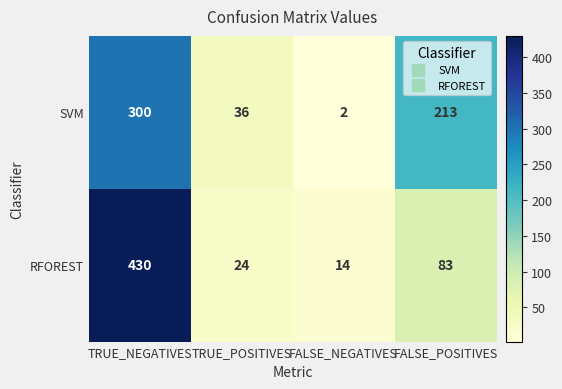

Reading left to right, transcribe all the data shown in this chart.

SVM: TRUE_NEGATIVES=300	TRUE_POSITIVES=36	FALSE_NEGATIVES=2	FALSE_POSITIVES=213
RFOREST: TRUE_NEGATIVES=430	TRUE_POSITIVES=24	FALSE_NEGATIVES=14	FALSE_POSITIVES=83